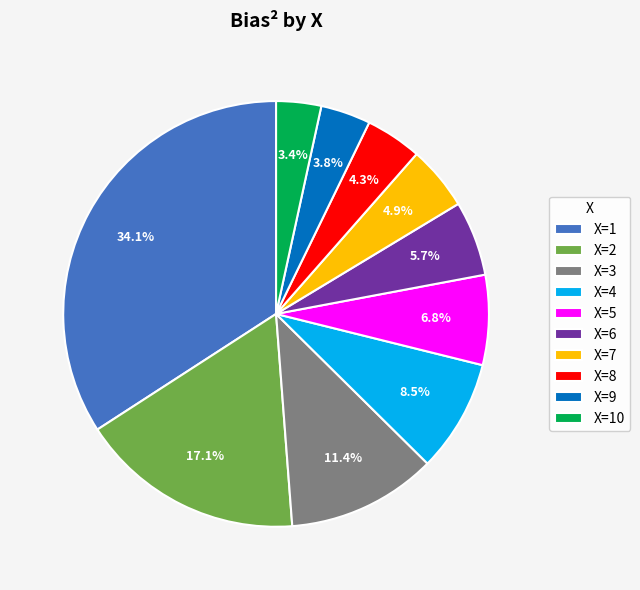

Combined, do X=4 and X=3 account for over 50%?

No